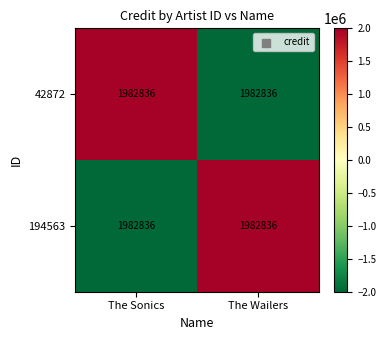

Which category has the highest value across all series?

The Sonics